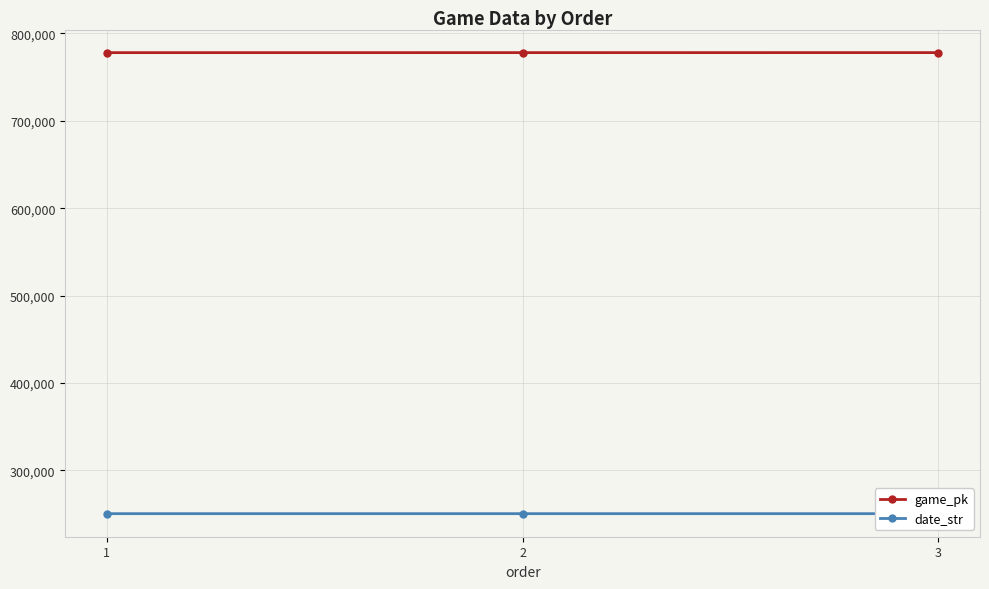

At which label is game_pk closest to 777901?

2